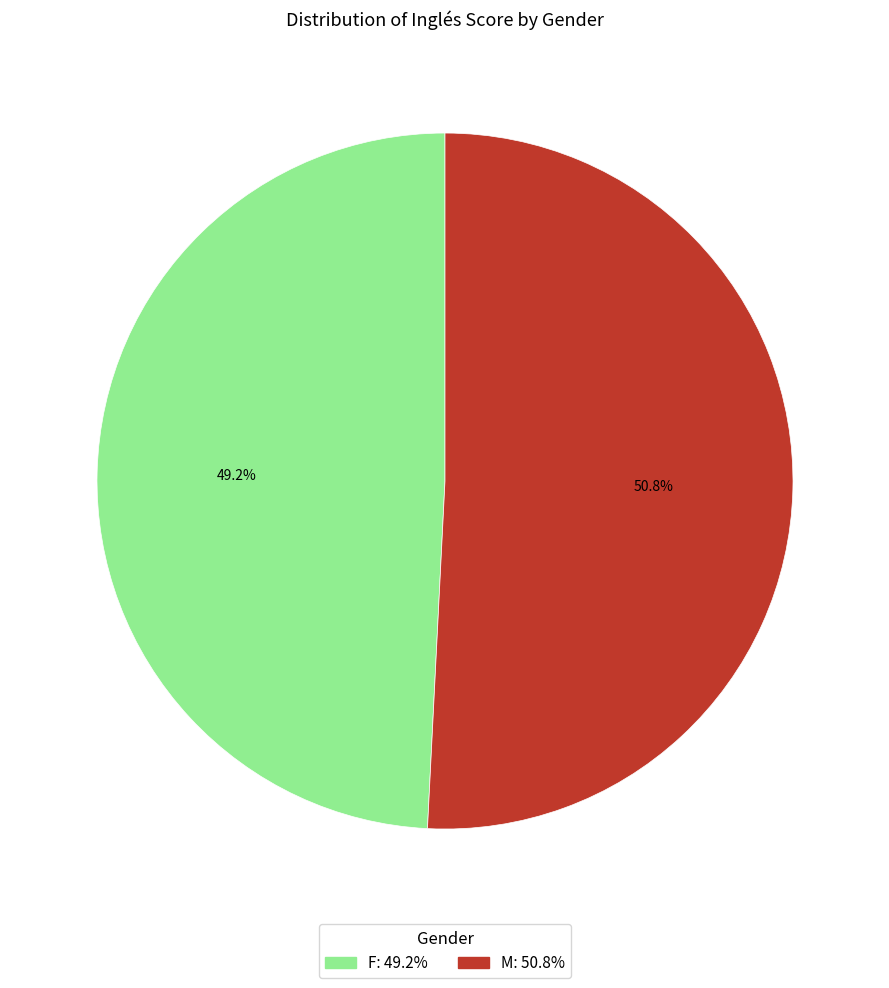

Rank the categories by value from highest to lowest.

M, F